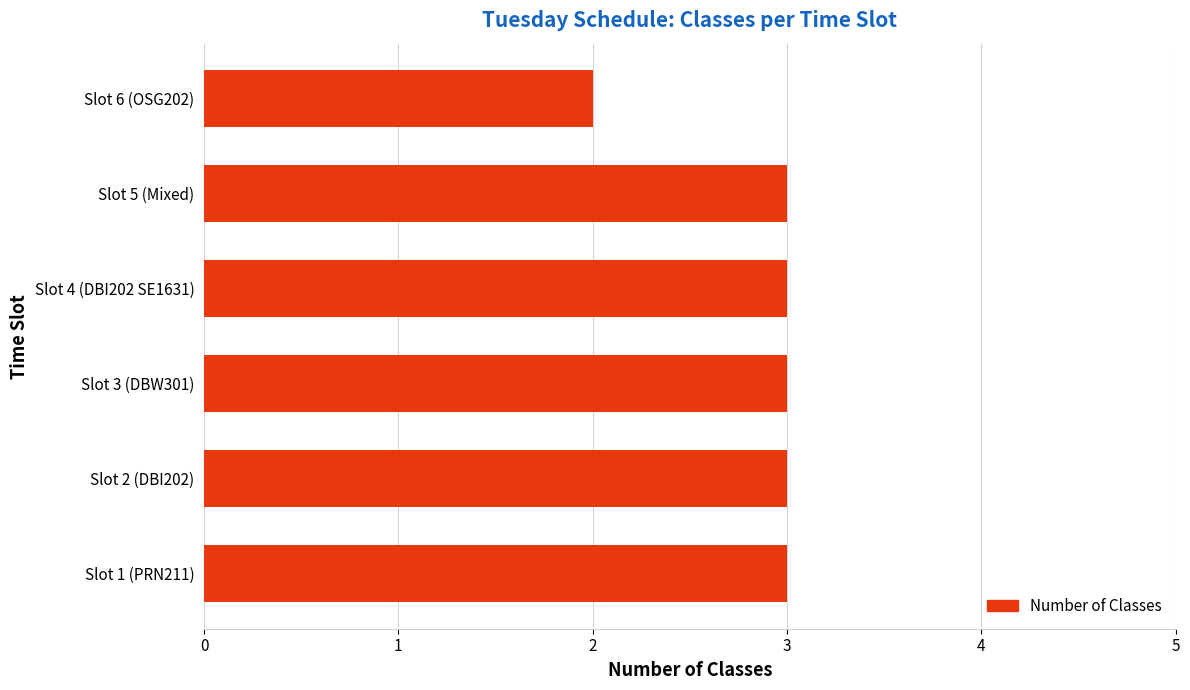

How many bars are there in total?

6